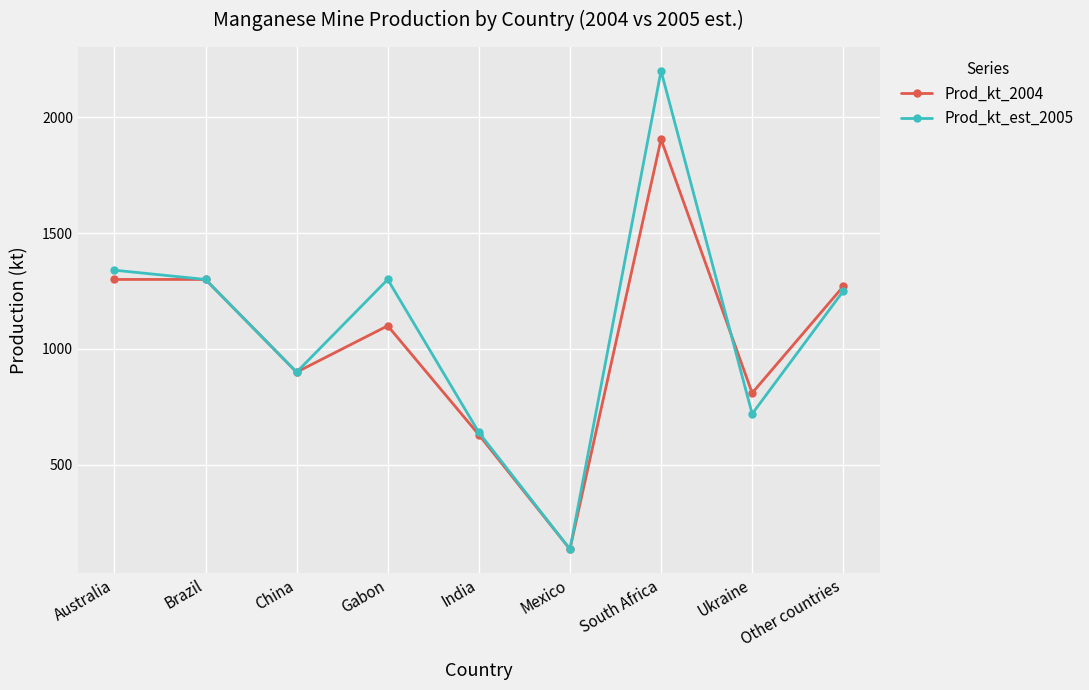

At which label does Prod_kt_est_2005 reach its minimum?

Mexico